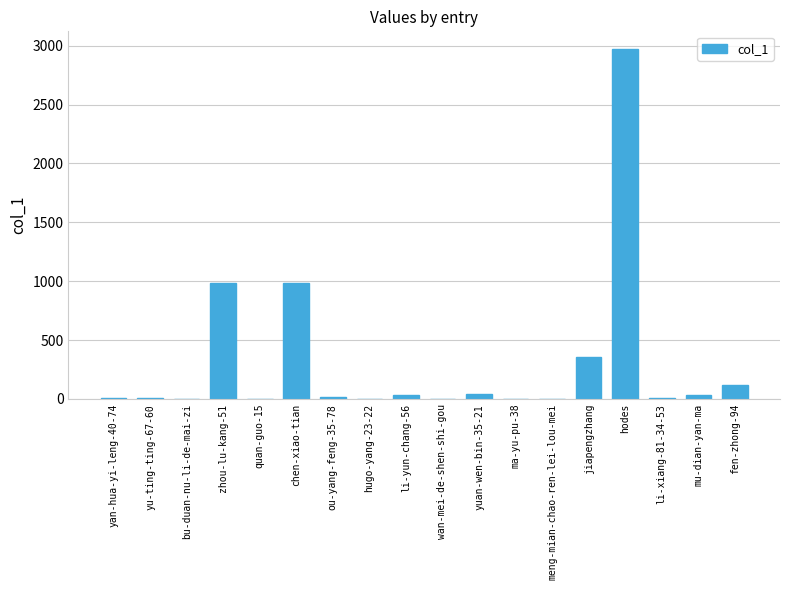

Is it true that the value at bu-duan-nu-li-de-mai-zi is 1195?

False